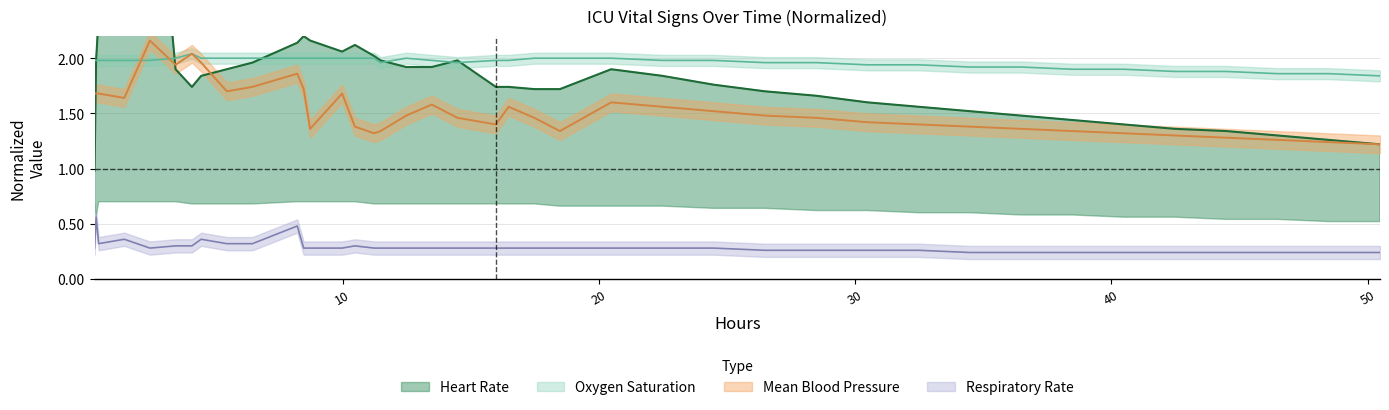

True or false: mbp and resp_rate intersect in this chart.

False